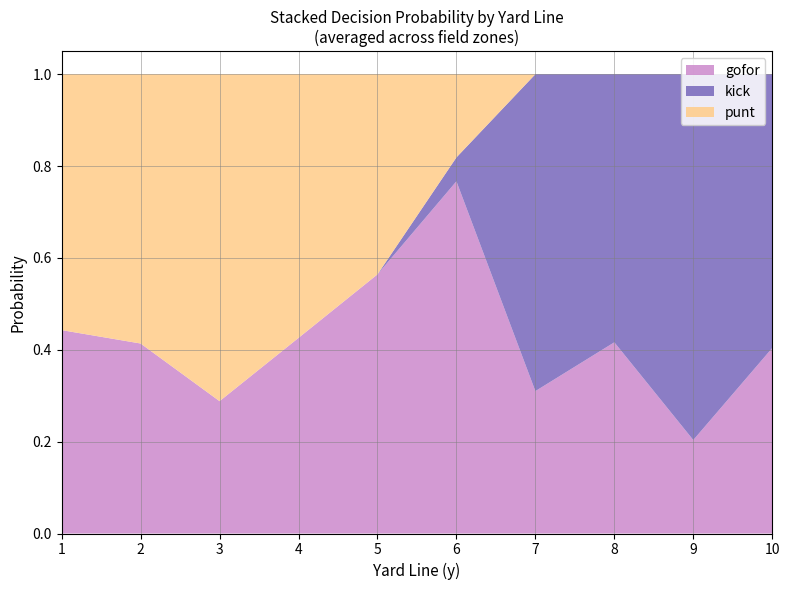

At which label does gofor reach its minimum?

9